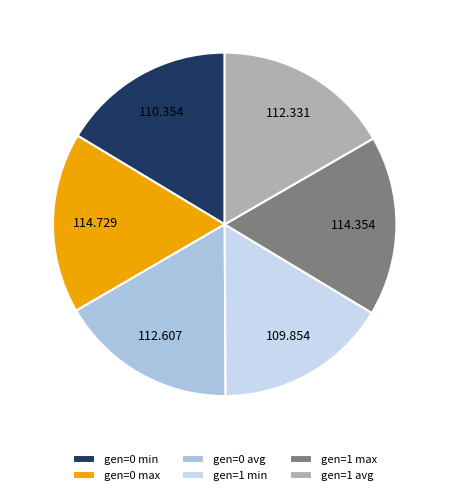

Do gen=1 avg and gen=0 max together represent more than half of the pie?

No